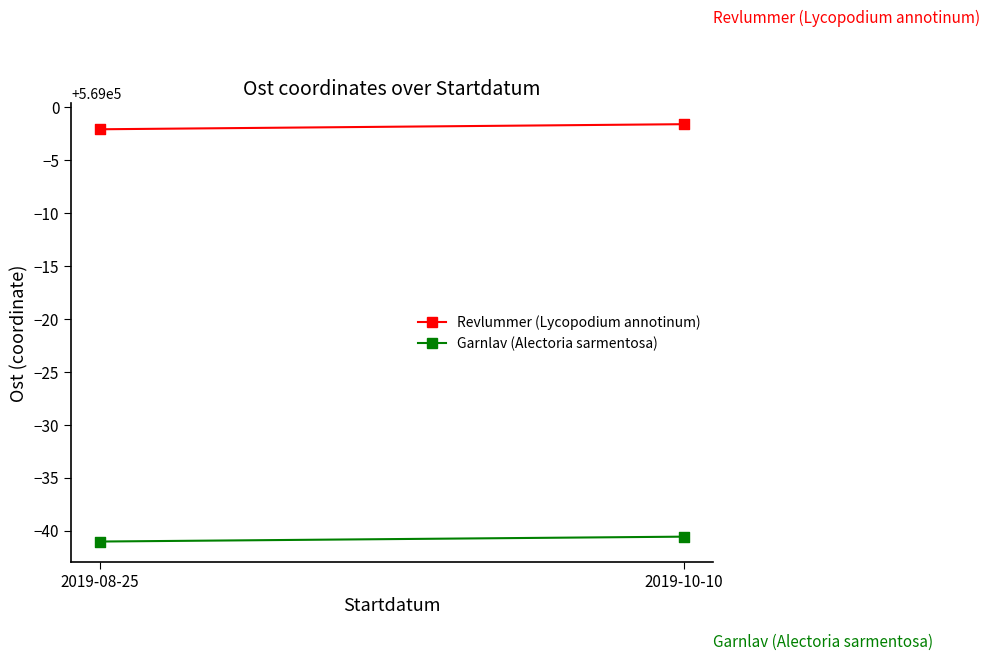

What are all the series names shown in the legend?

Revlummer (Lycopodium annotinum), Garnlav (Alectoria sarmentosa)